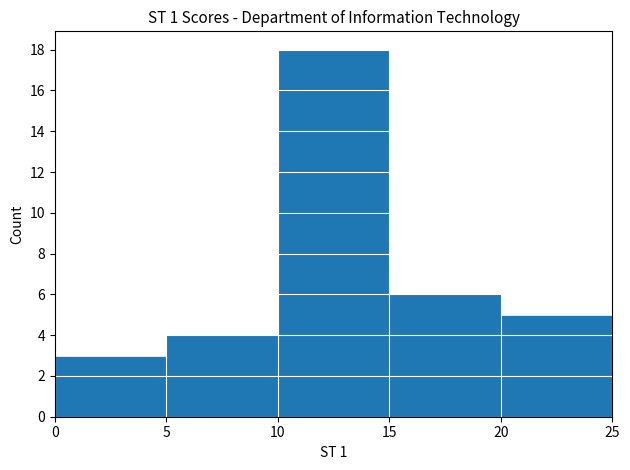

What is the height of the bar covering 20 to 25 on the x-axis? The values are not printed on the chart, so give them approximately, as read against the axis.

5